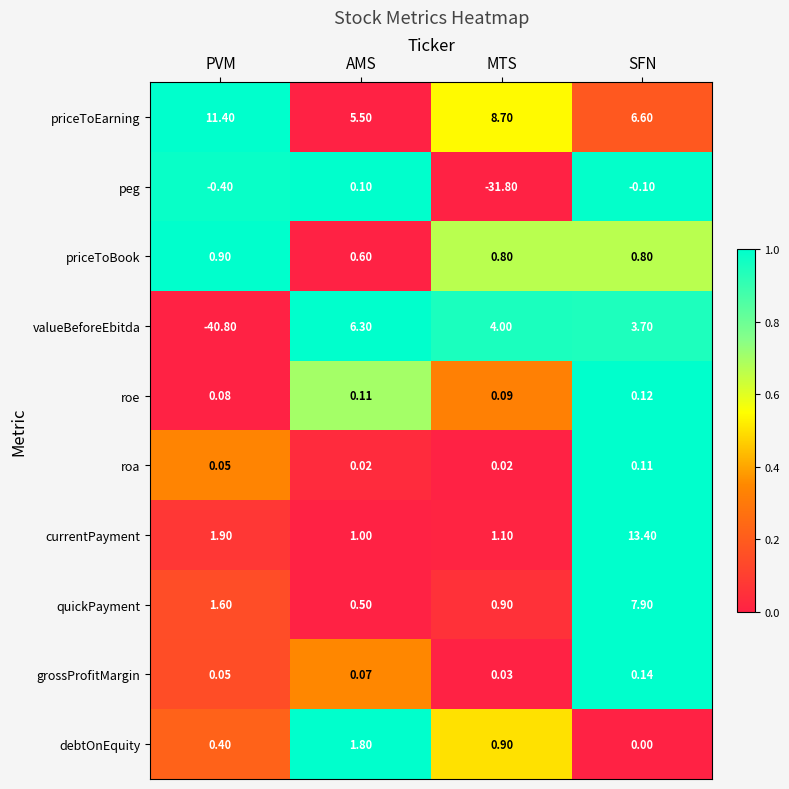

Is the value of priceToEarning at MTS greater than the value of grossProfitMargin at PVM?

Yes